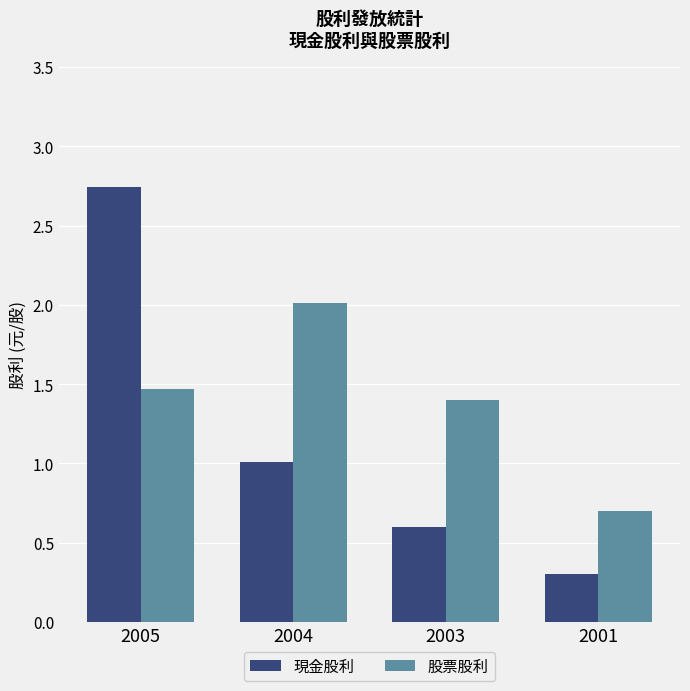

Rank the series by their maximum value, from highest to lowest.

現金股利, 股票股利